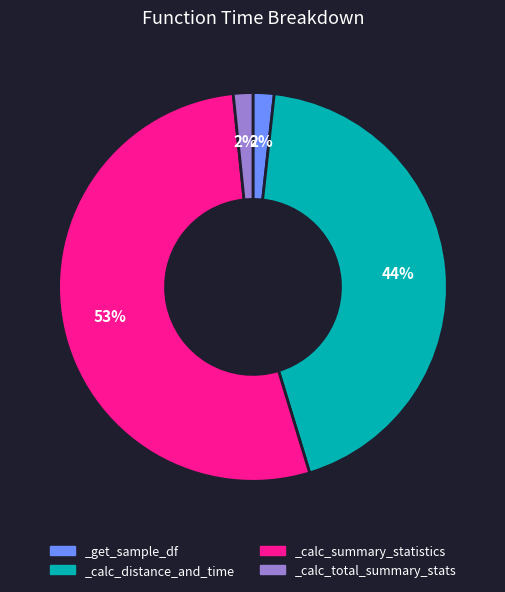

To the nearest percent, what is the average slice percentage?

25%